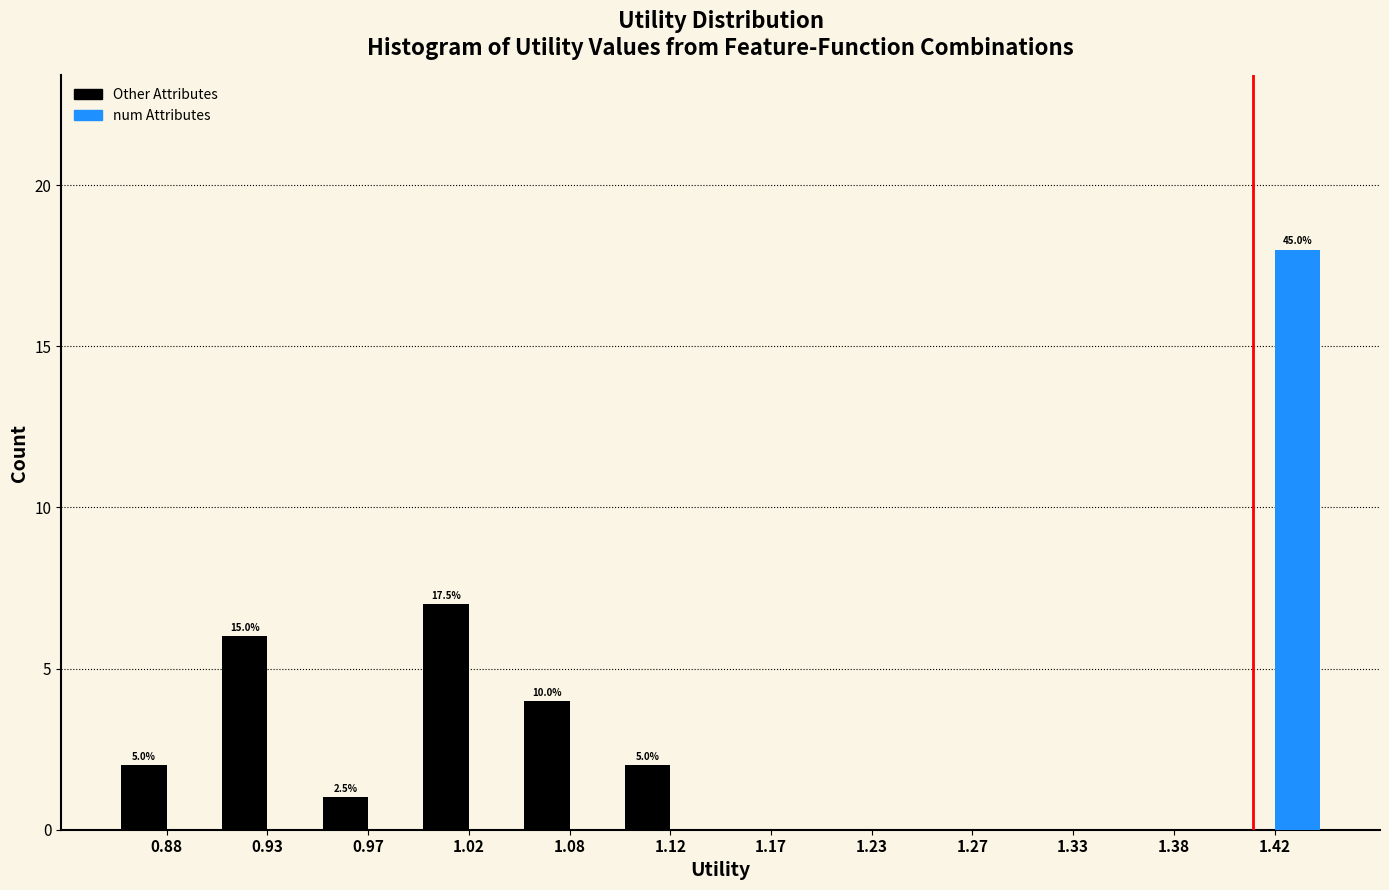

In the num Attributes series, which range on the x-axis has the tallest bar?

1.40 to 1.45